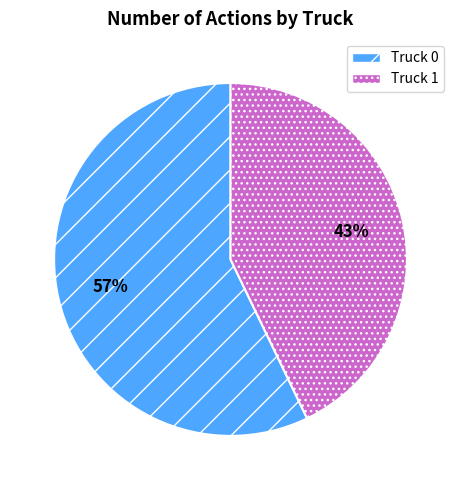

How many segments does this pie chart have?

2